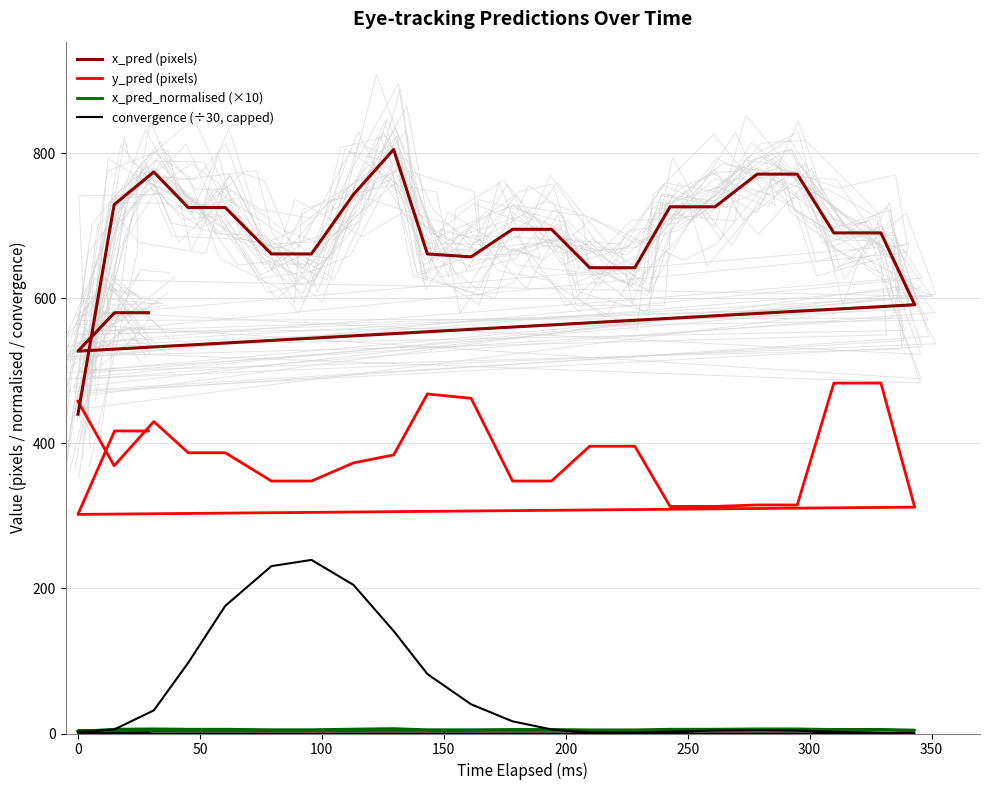

Where is the first local maximum for x_pred_normalised (×10)?

50